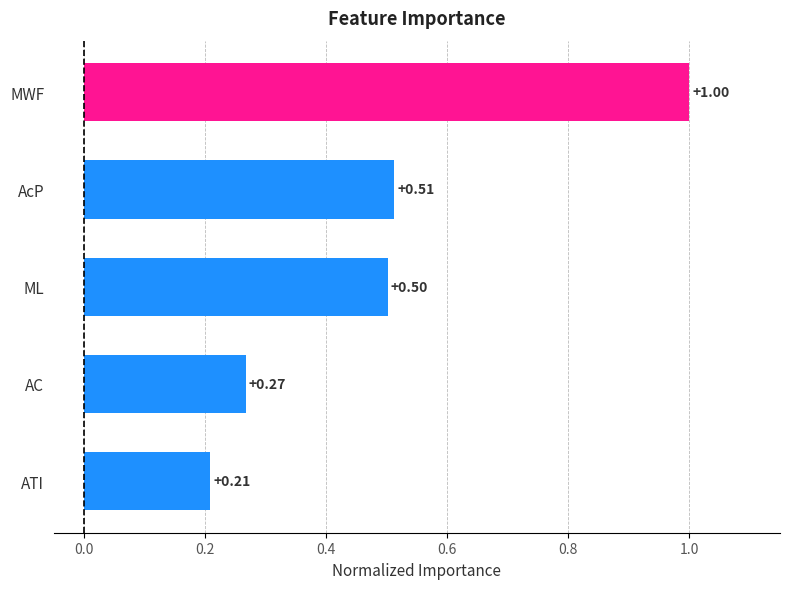

Between ATI and AC, which is larger?

AC